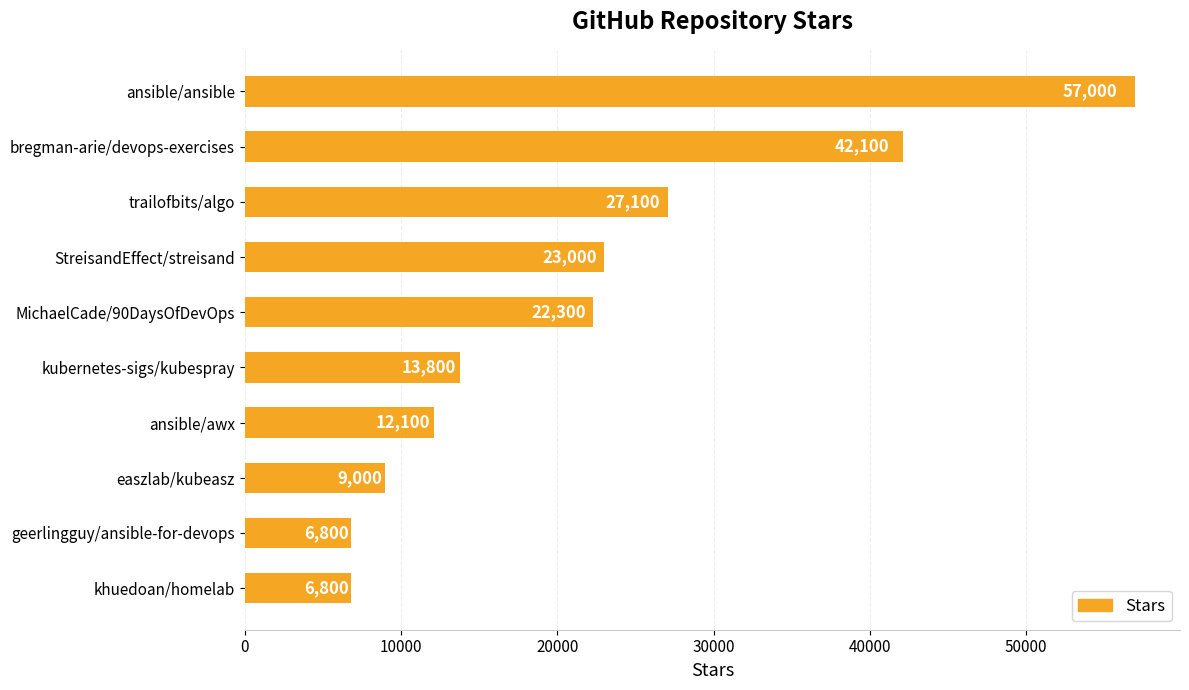

What is the difference between the maximum and second lowest values?

50200